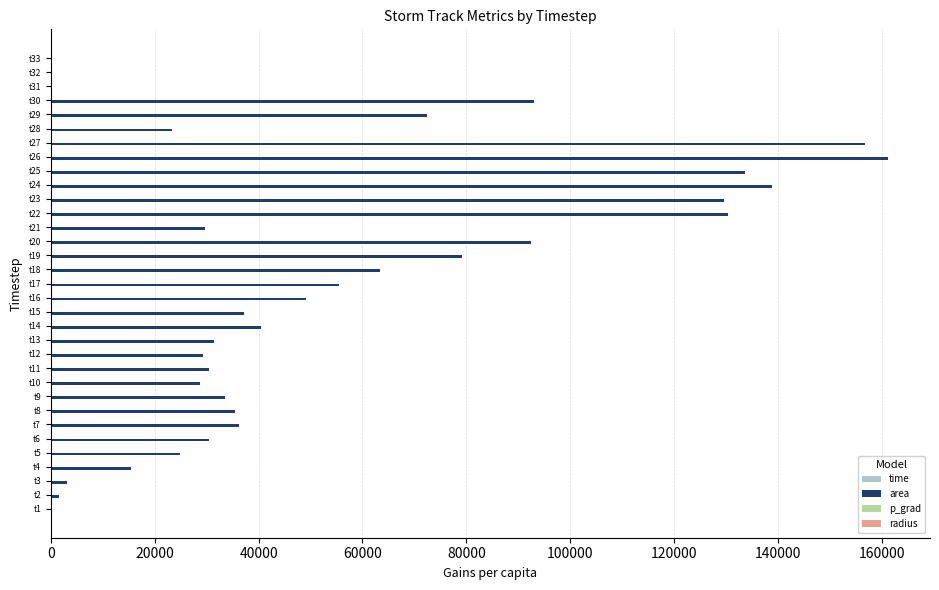

Between t3 and t27, which series saw the biggest shift?

area